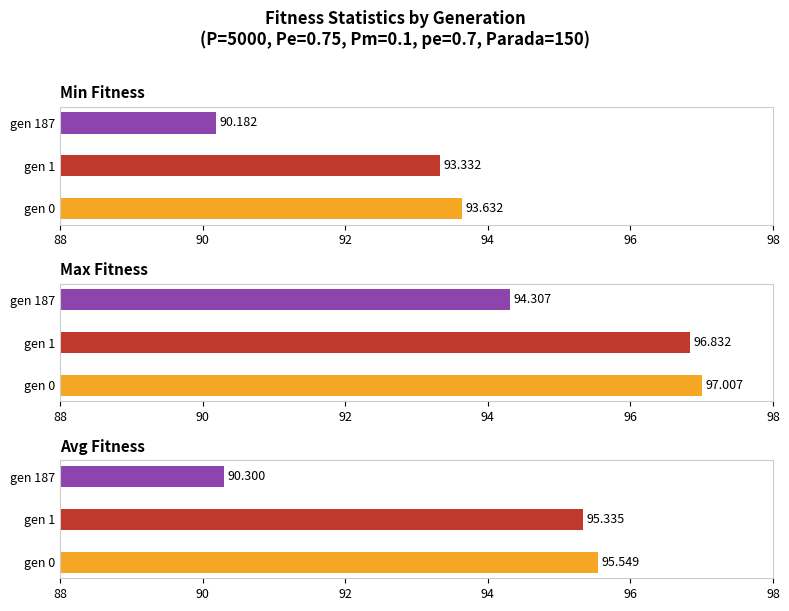

At how many categories does at least one series exceed 91?

3